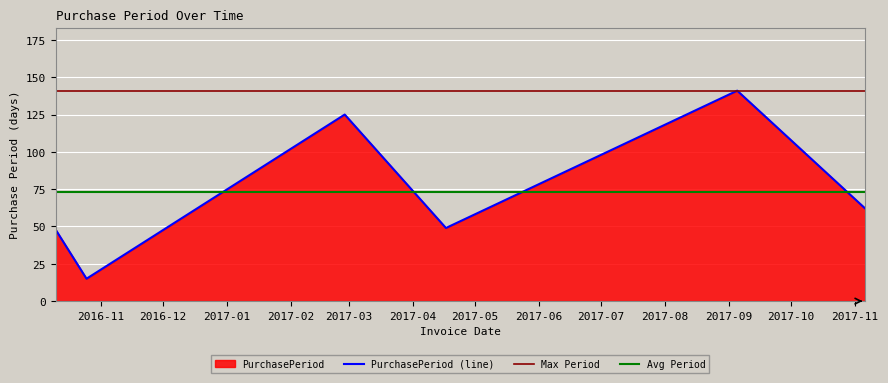

Rank the categories by value from highest to lowest.

2017-09-05, 2017-02-27, 2017-11-06, 2017-04-17, 2016-10-10, 2016-10-25